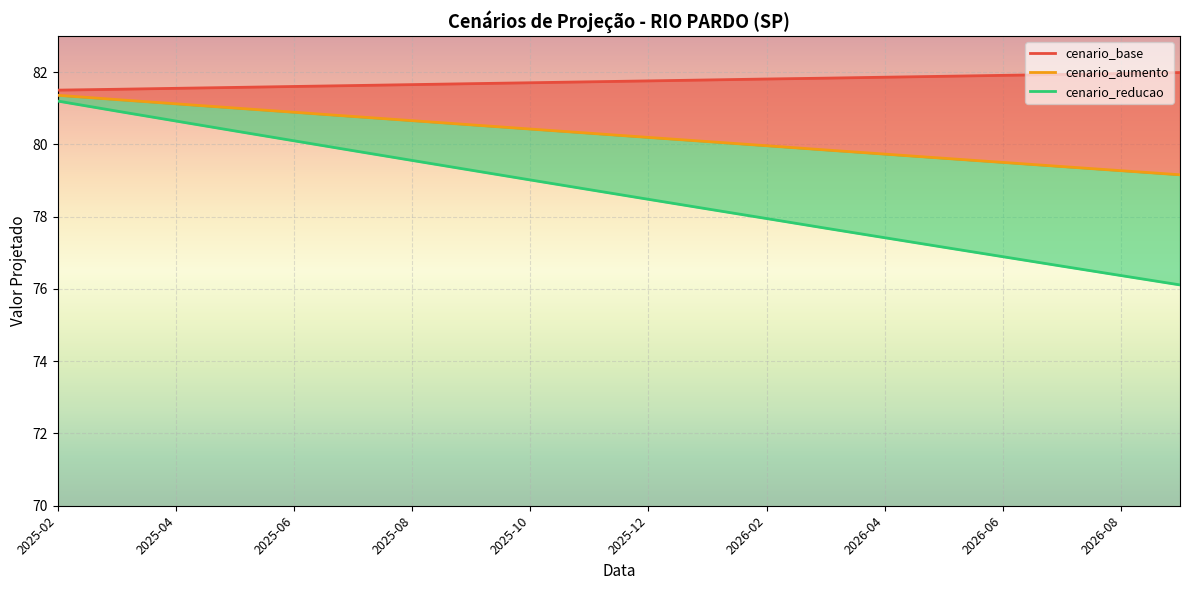

What is the spread (max minus min) of values at 15?

4.7